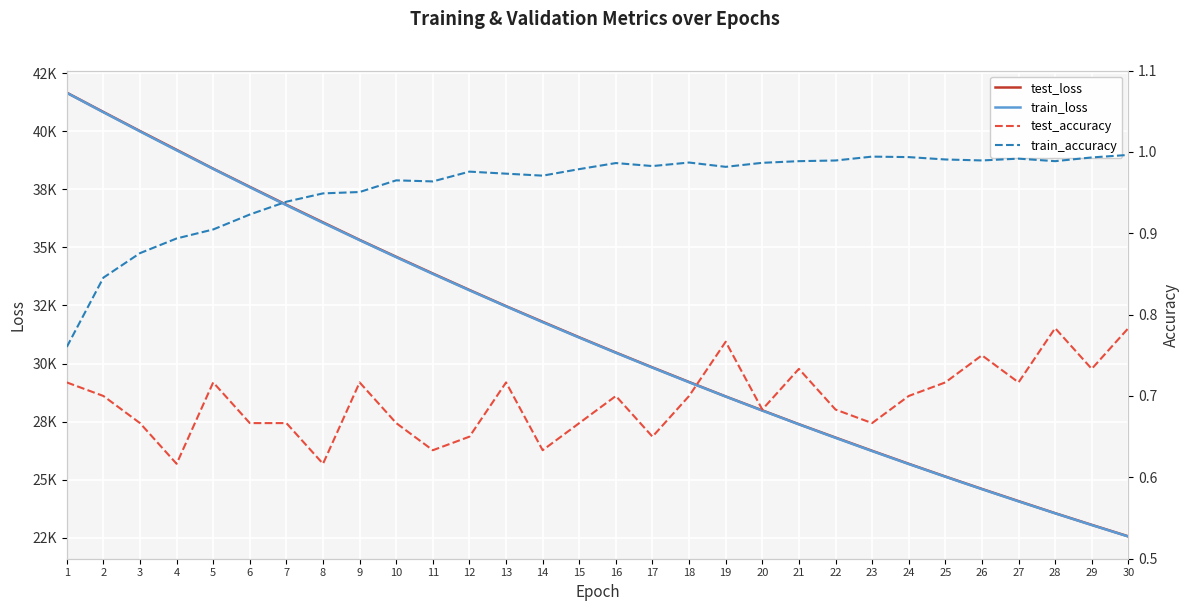

Reading right to left, list all the values displayed in this chart.

test_loss: 22568.1	23063.2	23565.3	24084.2	24608.0	25143.5	25690.0	26249.7	26818.9	27393.4	27988.9	28587.3	29208.9	29836.9	30476.6	31131.3	31799.4	32472.8	33168.1	33875.5	34594.5	35323.2	36076.7	36833.3	37604.9	38386.6	39197.4	40004.6	40825.6	41654.6
train_loss: 22560.9	23055.0	23559.1	24073.4	24598.4	25133.8	25680.1	26237.4	26806.1	27386.2	27977.8	28581.4	29196.8	29824.5	30464.4	31117.1	31782.8	32461.5	33153.2	33858.8	34577.2	35309.9	36055.2	36814.6	37588.5	38376.1	39176.5	39988.9	40813.6	41649.2
test_accuracy: 0.8	0.7	0.8	0.7	0.8	0.7	0.7	0.7	0.7	0.7	0.7	0.8	0.7	0.6	0.7	0.7	0.6	0.7	0.6	0.6	0.7	0.7	0.6	0.7	0.7	0.7	0.6	0.7	0.7	0.7
train_accuracy: 1.0	1.0	1.0	1.0	1.0	1.0	1.0	1.0	1.0	1.0	1.0	1.0	1.0	1.0	1.0	1.0	1.0	1.0	1.0	1.0	1.0	1.0	0.9	0.9	0.9	0.9	0.9	0.9	0.8	0.8